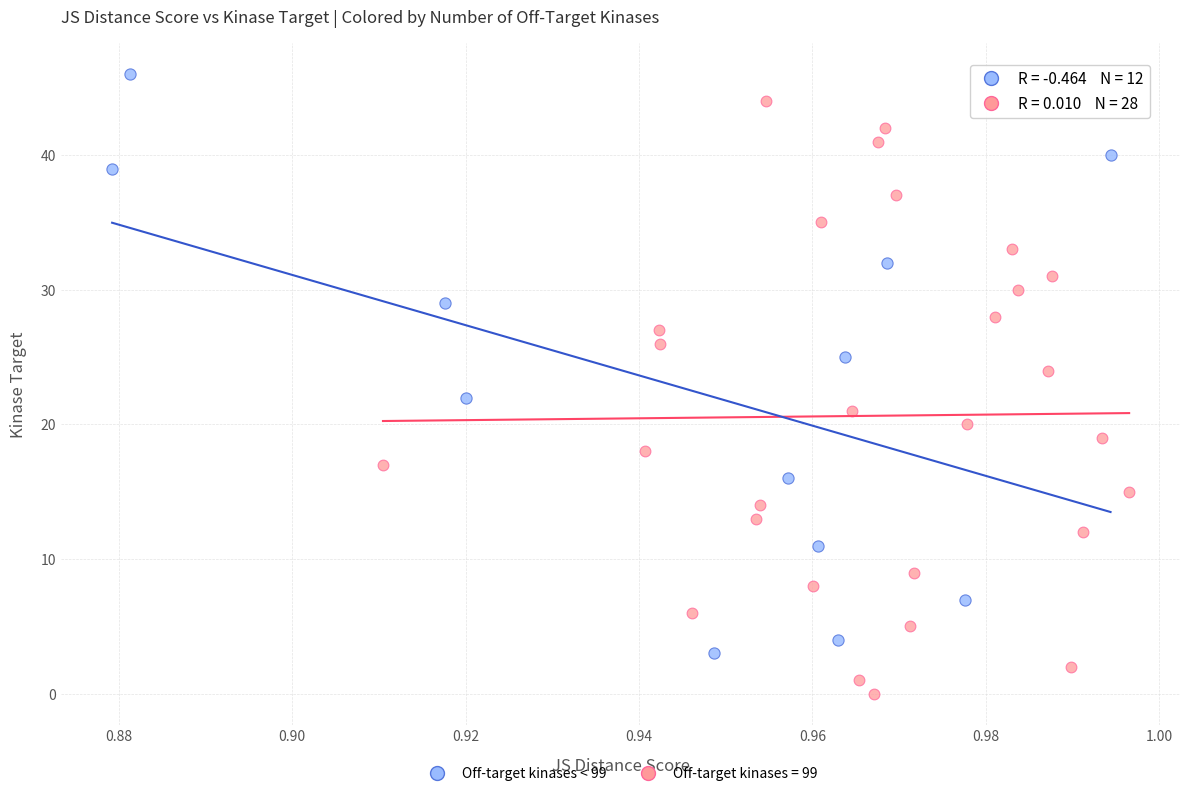

Which series reaches the minimum Y coordinate?

Off-target kinases = 99